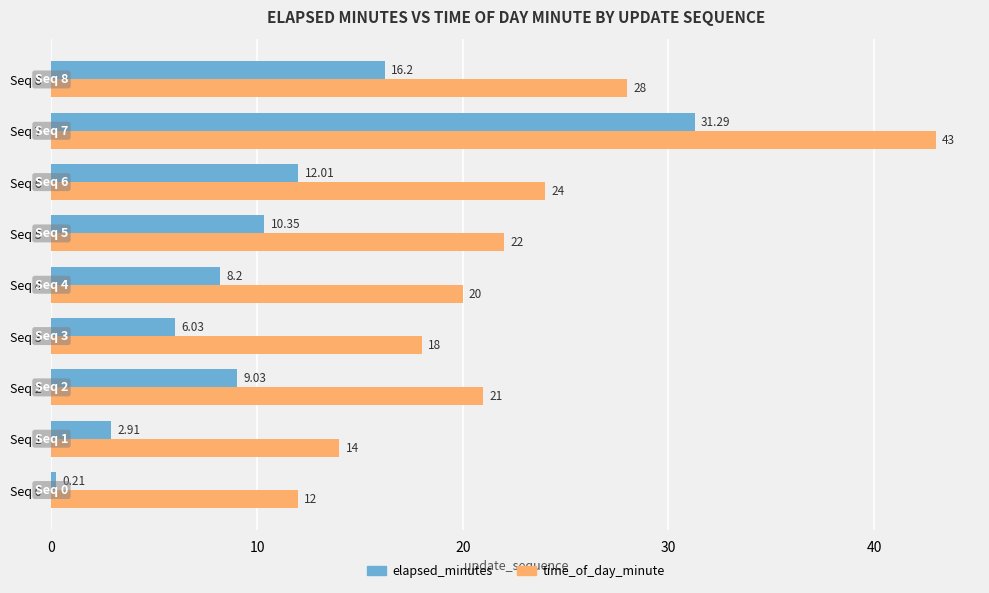

Which series changed the most between Seq 4 and Seq 5?

elapsed_minutes